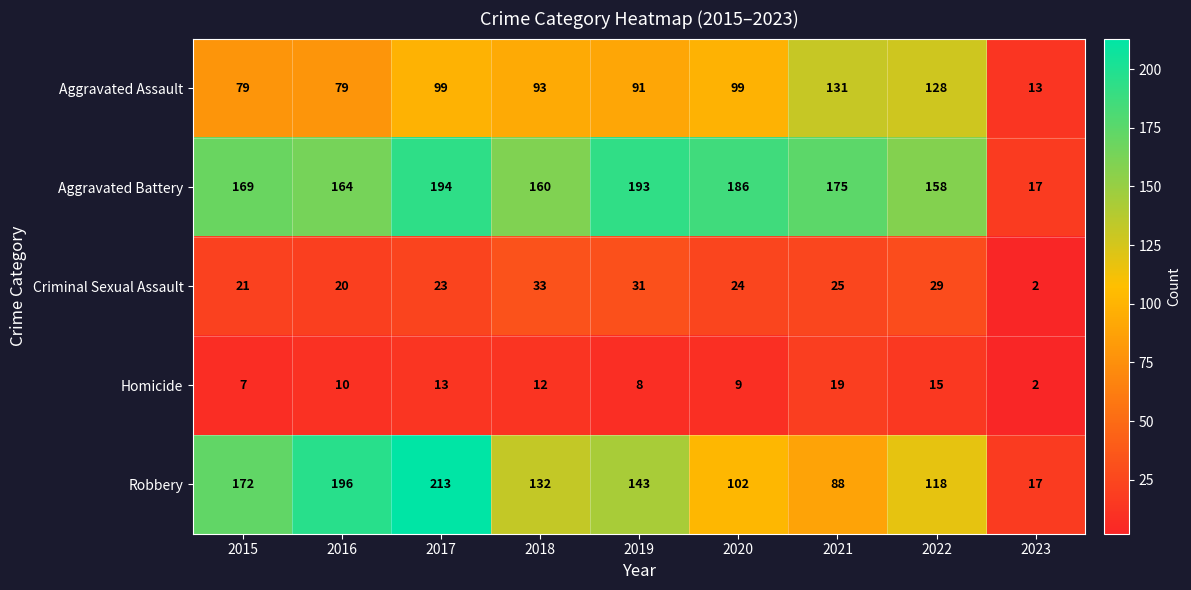

Is it true that Robbery equals 118 at 2022?

True